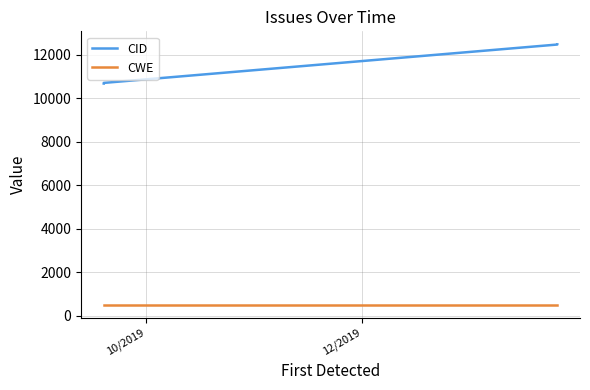

List the series in order of their overall mean, lowest first.

CWE, CID